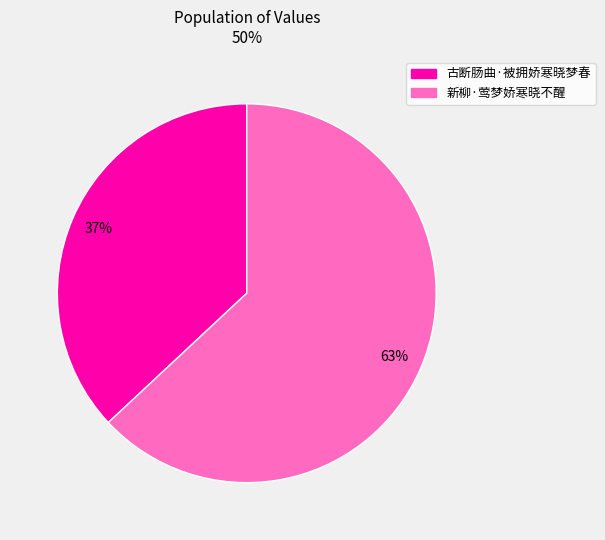

Do 古断肠曲·被拥娇寒晓梦春 and 新柳·莺梦娇寒晓不醒 together represent more than half of the pie?

Yes